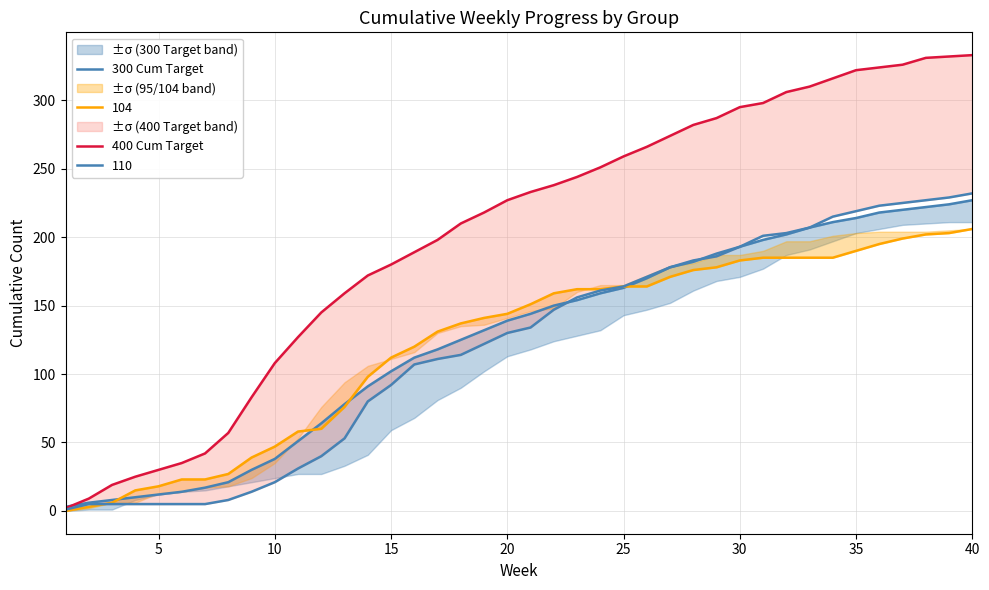

Which series has the largest range (max minus min)?

400 Cum Target